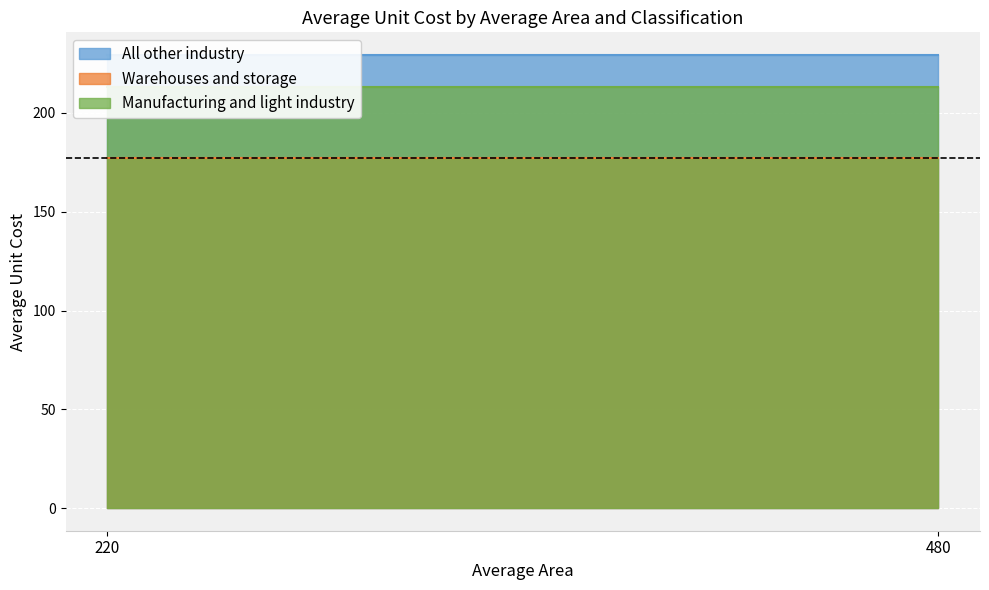

What is the value of the All other industry point at the 1st from the left?

229.3